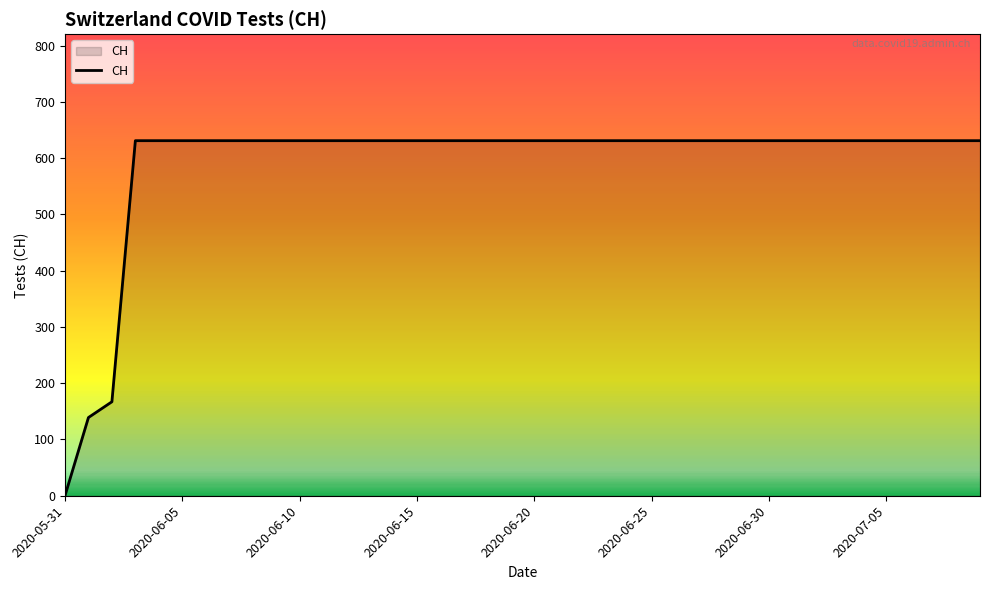

What is the greatest value displayed?

631